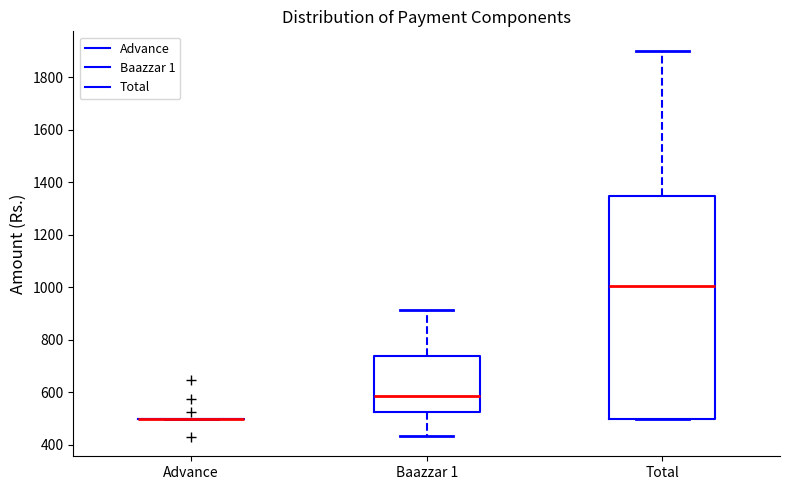

Which box is the tallest, from its lower edge to its upper edge?

Total